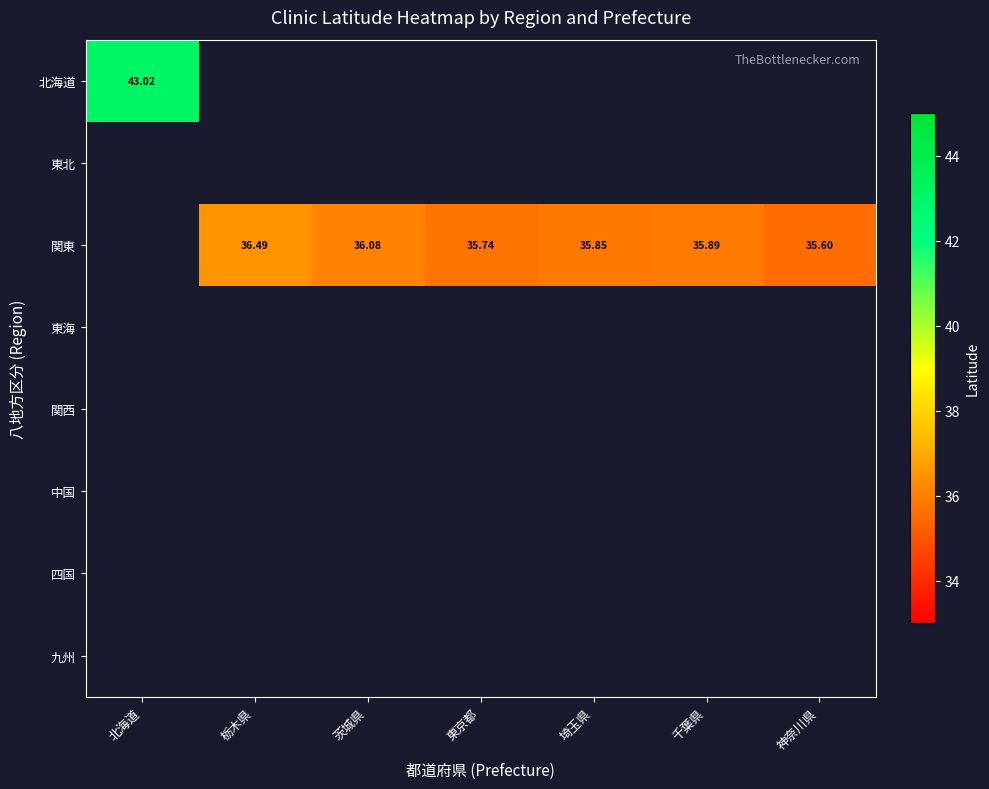

Is the value of 東北 at 東京都 greater than the value of 中国 at 神奈川県?

No